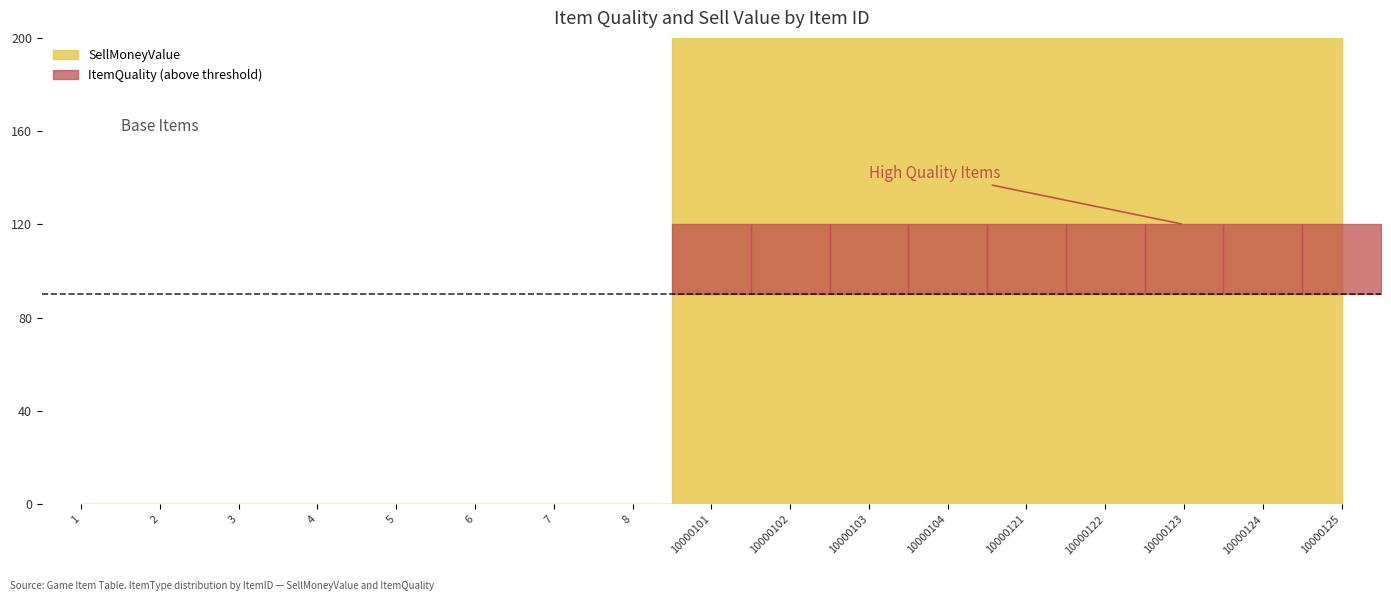

The value of ItemQuality at 10000104 is 6. True or false?

False